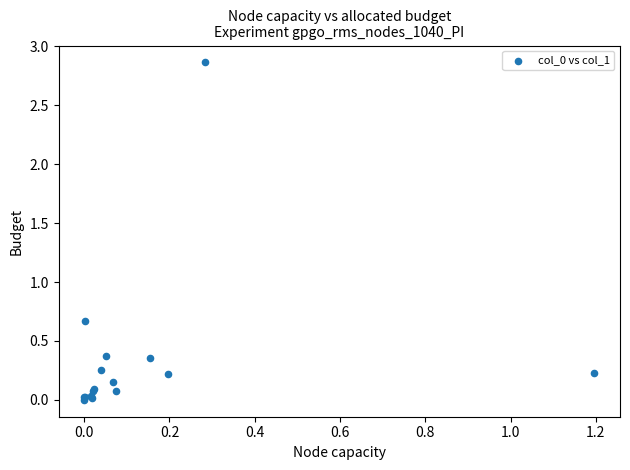

What Y value in the scatter plot is closest to 1?

0.7